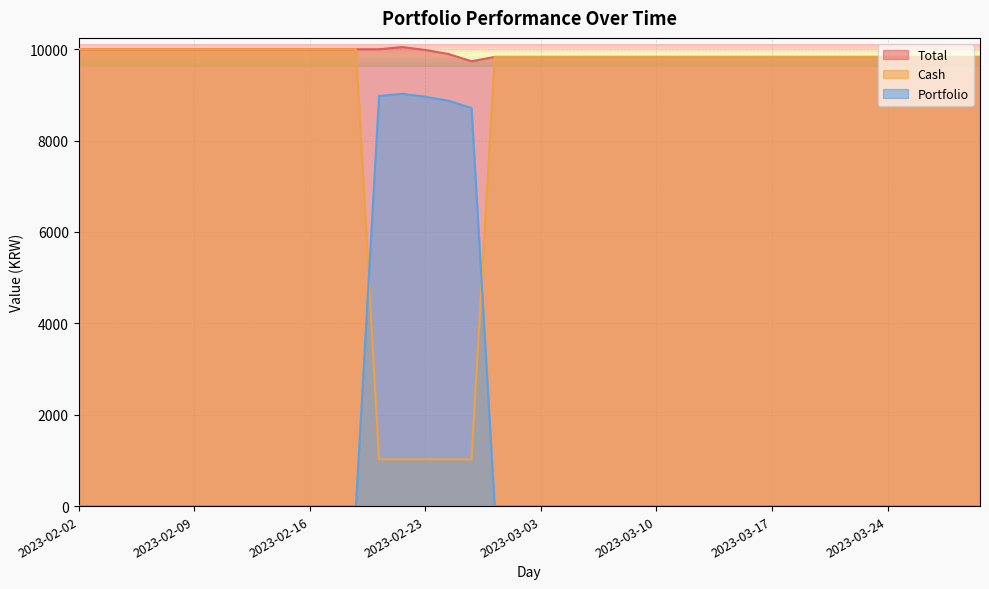

What is the sum of all Portfolio values?

44544.0